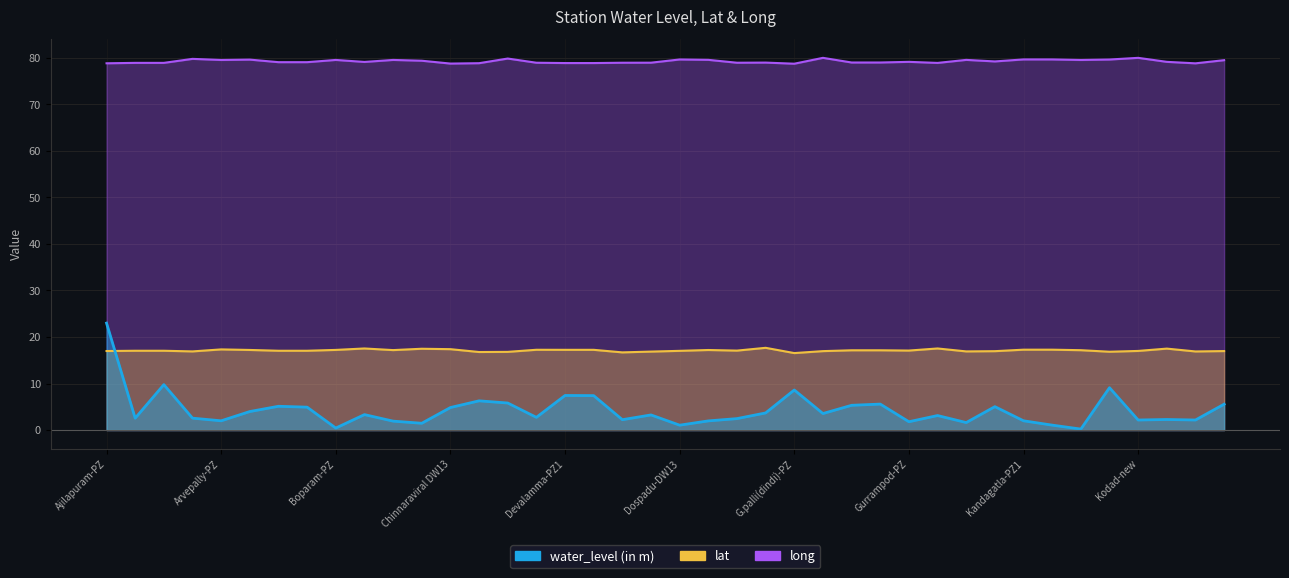

Reading left to right, transcribe all the data shown in this chart.

water_level (in m): Ajilapuram-PZ=23.0	Antampet-PZ1=2.5	Antampet-PZ2=9.8	Appanapet DW13=2.6	Arvepally-PZ=2.0	Balwemla-PZ=4.0	Bodangiparti-Aq-I=5.1	Bodangiparti-Aq-II=4.9	Boparam-PZ=0.4	Chandepalle-PZ14=3.3	Chikatguda-DW13=1.9	Chinna Padshala-PZ14=1.5	Chinnaraviral DW13=4.8	Chintapally1-PZ=6.3	Chintapally-PZ 2=5.8	Choutuppal-PZ=2.7	Devalamma-PZ1=7.4	Devalamma-PZ2=7.4	Devarakonda=2.2	Devarakonda-PZ=3.2	Dospadu-DW13=1.1	Endlapalle-DW13=2.0	Ghattupal-pz14=2.5	Gouraipally-DW14=3.7	G.palli(dindi)-PZ=8.6	Gudibanda-PZ=3.5	Gujja-PZ1=5.3	Gujja-PZ2=5.6	Gurrampod-PZ=1.8	Hasanabad DW13=3.1	Huzurnagar-PZ=1.6	Kanagal-PZ=5.0	Kandagatla-PZ1=2.0	Kandagatla-PZ2=1.1	Kethepalle-PZ=0.2	Kistapuram-PZ14=9.1	Kodad-new=2.2	Koratikal=2.3	Kurumpalli-PZ=2.2	Madugulapalli-1-PZ=5.6
lat: Ajilapuram-PZ=17.0	Antampet-PZ1=17.0	Antampet-PZ2=17.0	Appanapet DW13=16.9	Arvepally-PZ=17.3	Balwemla-PZ=17.2	Bodangiparti-Aq-I=17.0	Bodangiparti-Aq-II=17.0	Boparam-PZ=17.2	Chandepalle-PZ14=17.5	Chikatguda-DW13=17.2	Chinna Padshala-PZ14=17.5	Chinnaraviral DW13=17.4	Chintapally1-PZ=16.8	Chintapally-PZ 2=16.8	Choutuppal-PZ=17.2	Devalamma-PZ1=17.2	Devalamma-PZ2=17.2	Devarakonda=16.7	Devarakonda-PZ=16.9	Dospadu-DW13=17.0	Endlapalle-DW13=17.2	Ghattupal-pz14=17.1	Gouraipally-DW14=17.7	G.palli(dindi)-PZ=16.5	Gudibanda-PZ=17.0	Gujja-PZ1=17.1	Gujja-PZ2=17.1	Gurrampod-PZ=17.1	Hasanabad DW13=17.5	Huzurnagar-PZ=16.9	Kanagal-PZ=16.9	Kandagatla-PZ1=17.3	Kandagatla-PZ2=17.3	Kethepalle-PZ=17.2	Kistapuram-PZ14=16.8	Kodad-new=17.0	Koratikal=17.5	Kurumpalli-PZ=16.9	Madugulapalli-1-PZ=17.0
long: Ajilapuram-PZ=78.8	Antampet-PZ1=78.9	Antampet-PZ2=78.9	Appanapet DW13=79.8	Arvepally-PZ=79.5	Balwemla-PZ=79.6	Bodangiparti-Aq-I=79.0	Bodangiparti-Aq-II=79.0	Boparam-PZ=79.5	Chandepalle-PZ14=79.1	Chikatguda-DW13=79.5	Chinna Padshala-PZ14=79.3	Chinnaraviral DW13=78.7	Chintapally1-PZ=78.8	Chintapally-PZ 2=79.8	Choutuppal-PZ=78.9	Devalamma-PZ1=78.8	Devalamma-PZ2=78.8	Devarakonda=78.9	Devarakonda-PZ=78.9	Dospadu-DW13=79.6	Endlapalle-DW13=79.5	Ghattupal-pz14=78.9	Gouraipally-DW14=79.0	G.palli(dindi)-PZ=78.7	Gudibanda-PZ=80.0	Gujja-PZ1=79.0	Gujja-PZ2=79.0	Gurrampod-PZ=79.1	Hasanabad DW13=78.9	Huzurnagar-PZ=79.5	Kanagal-PZ=79.2	Kandagatla-PZ1=79.6	Kandagatla-PZ2=79.6	Kethepalle-PZ=79.5	Kistapuram-PZ14=79.6	Kodad-new=80.0	Koratikal=79.1	Kurumpalli-PZ=78.8	Madugulapalli-1-PZ=79.5